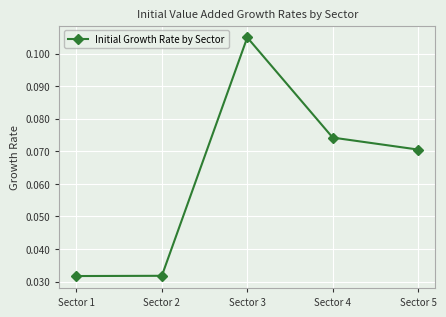

How many values are between 0 and 1?

5